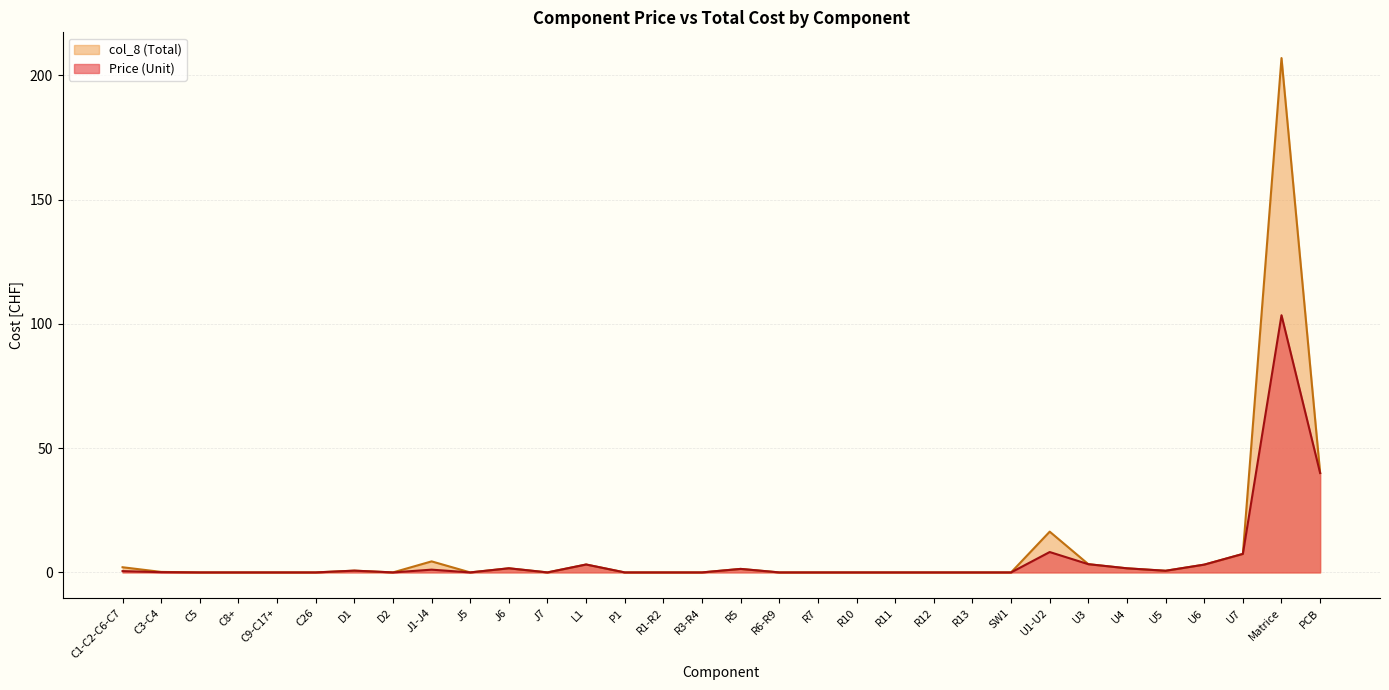

At which label does col_8 reach its minimum?

C5